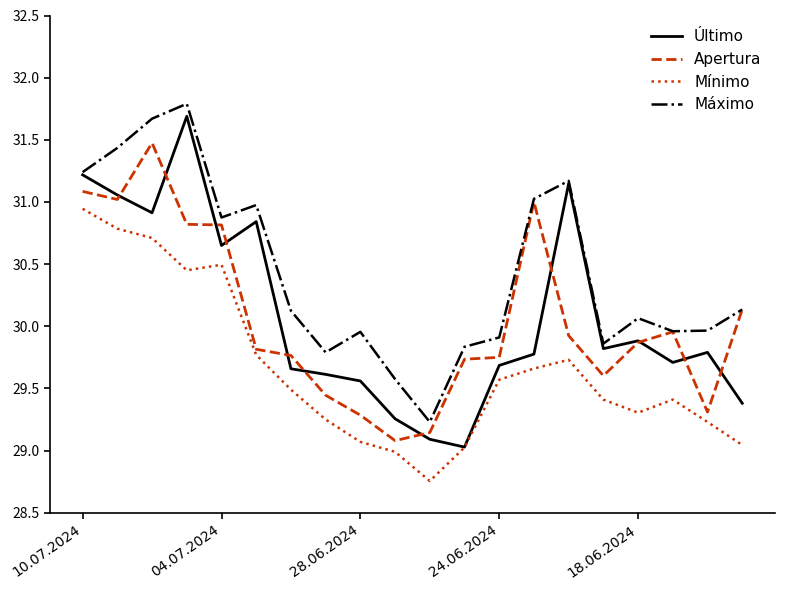

Which series has the largest total across all categories?

Máximo